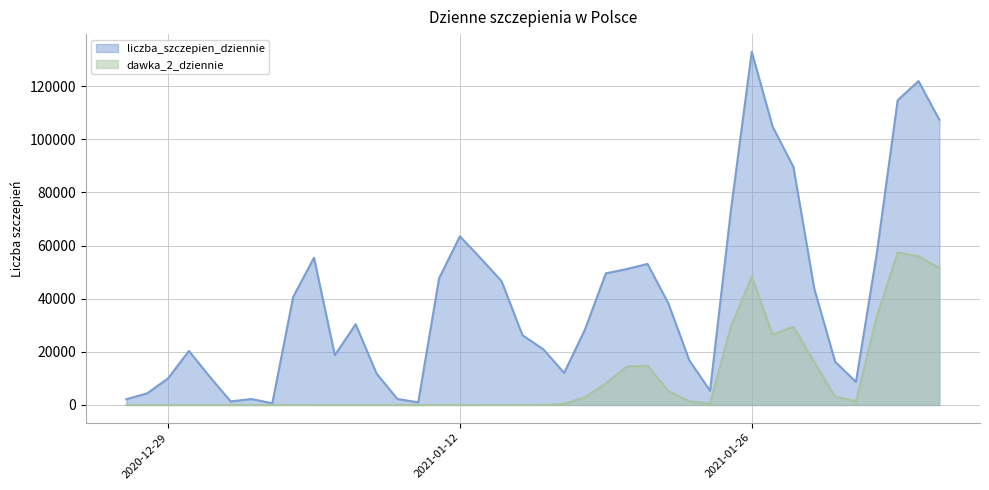

What is the label of the 32nd point from the right?

2021-01-04